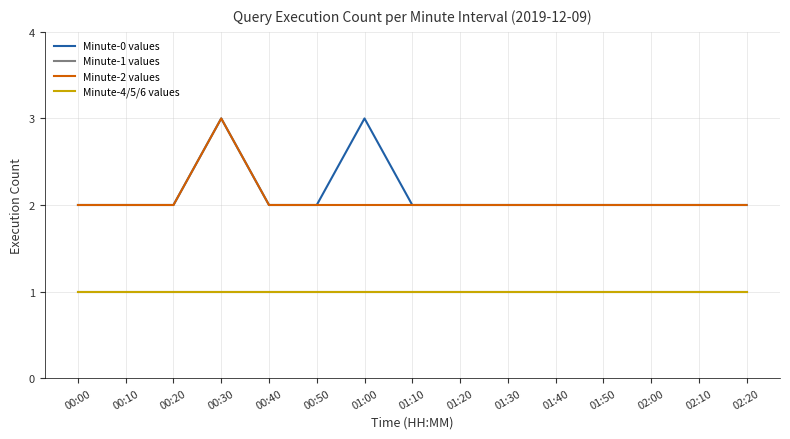

Which category has the lowest value across all series?

00:00